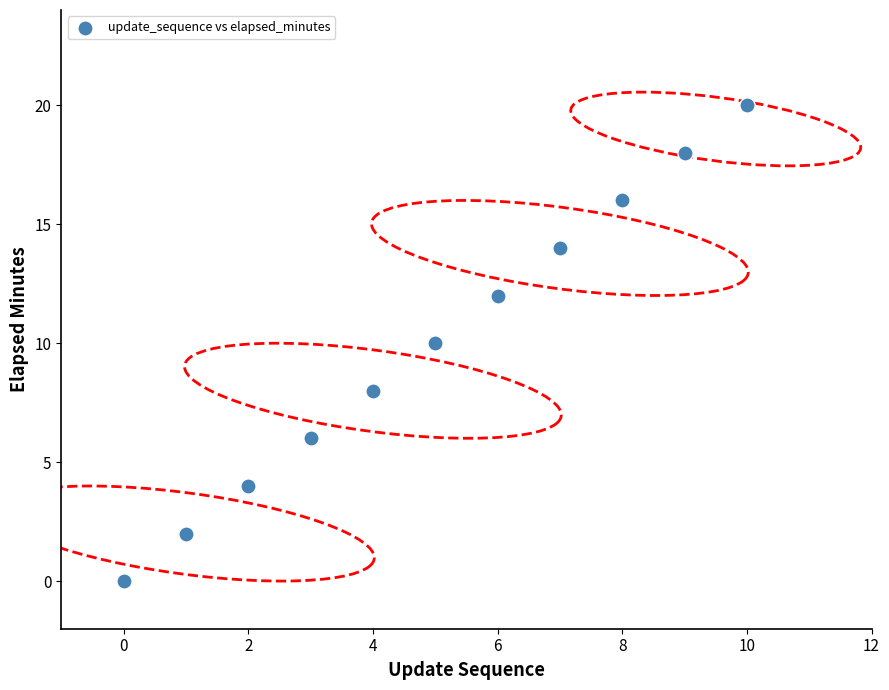

What is the range of Y values (max minus min)?

20